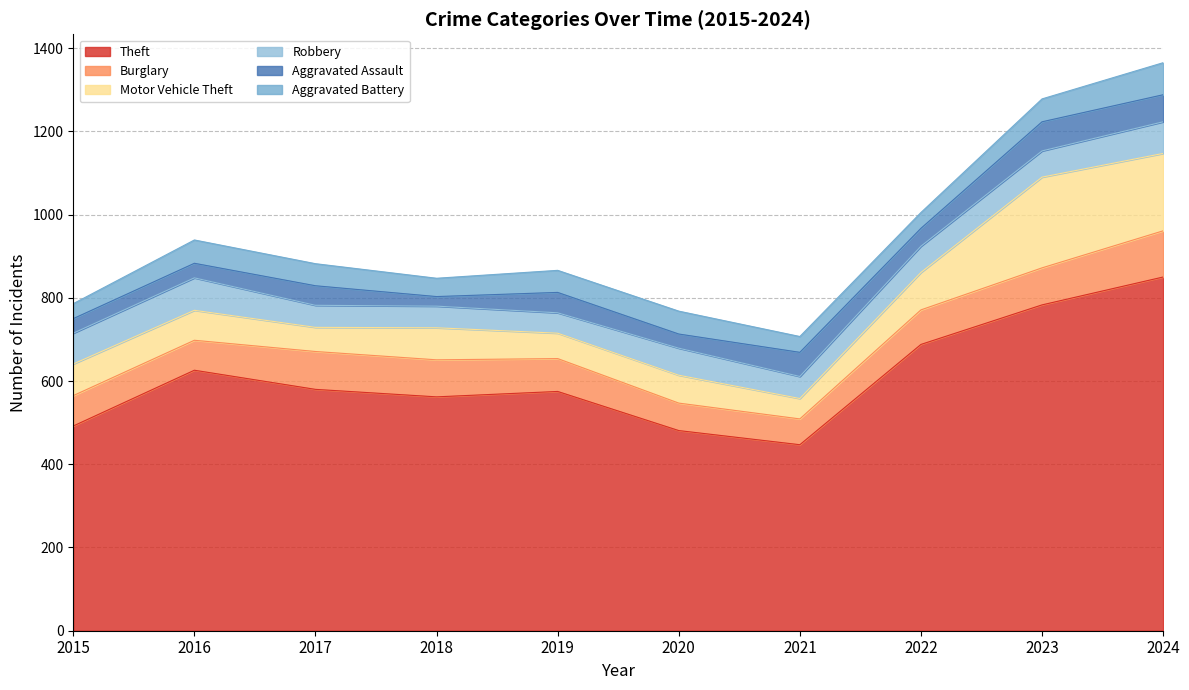

How many lines are shown in the chart?

6